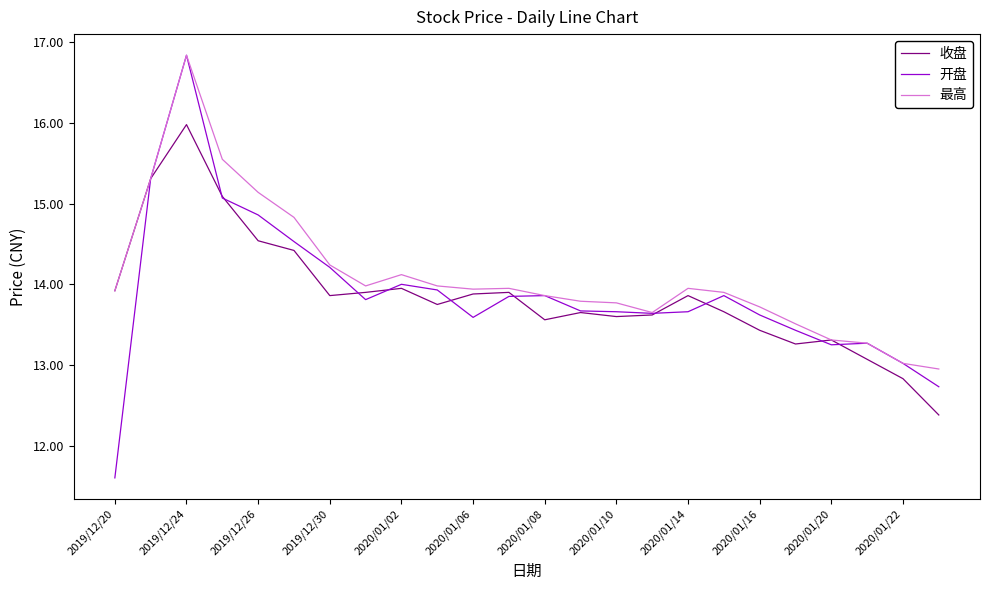

Which series has the widest spread of values?

开盘